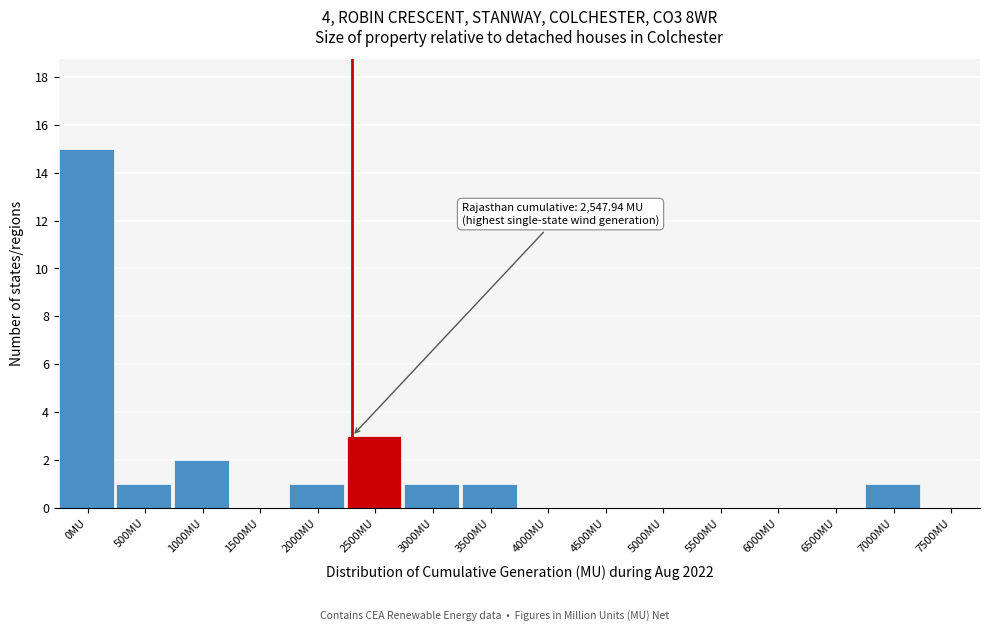

Reading left to right, what are all the values shown in this chart?

0MU=15	500MU=1	1000MU=2	1500MU=0	2000MU=1	2500MU=3	3000MU=1	3500MU=1	4000MU=0	4500MU=0	5000MU=0	5500MU=0	6000MU=0	6500MU=0	7000MU=1	7500MU=0